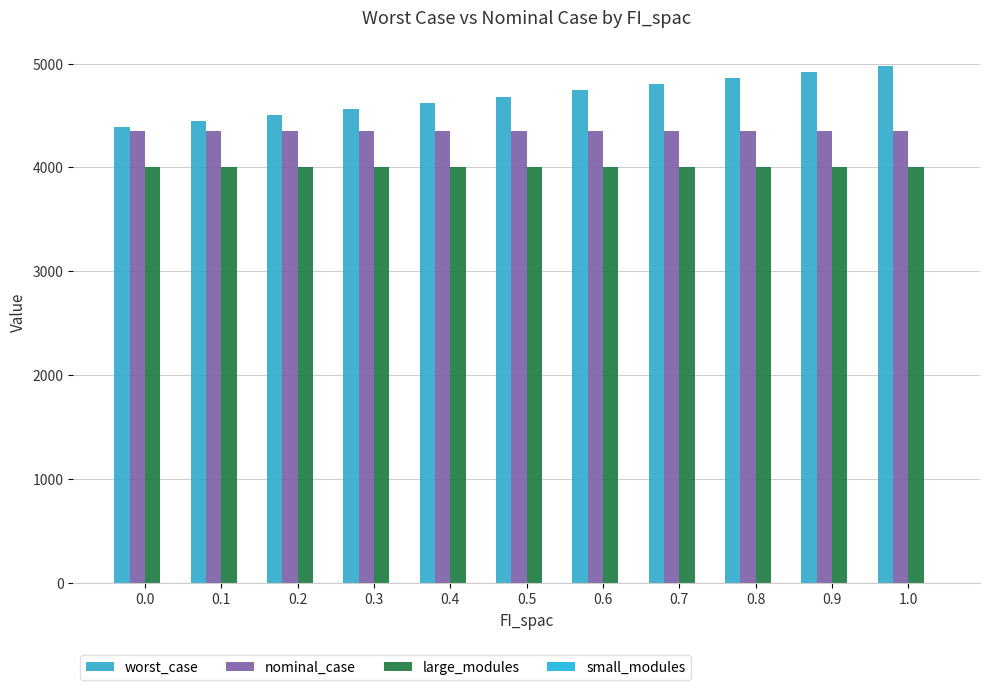

The large_modules series shows 7102.8 at 0.9. True or false?

False